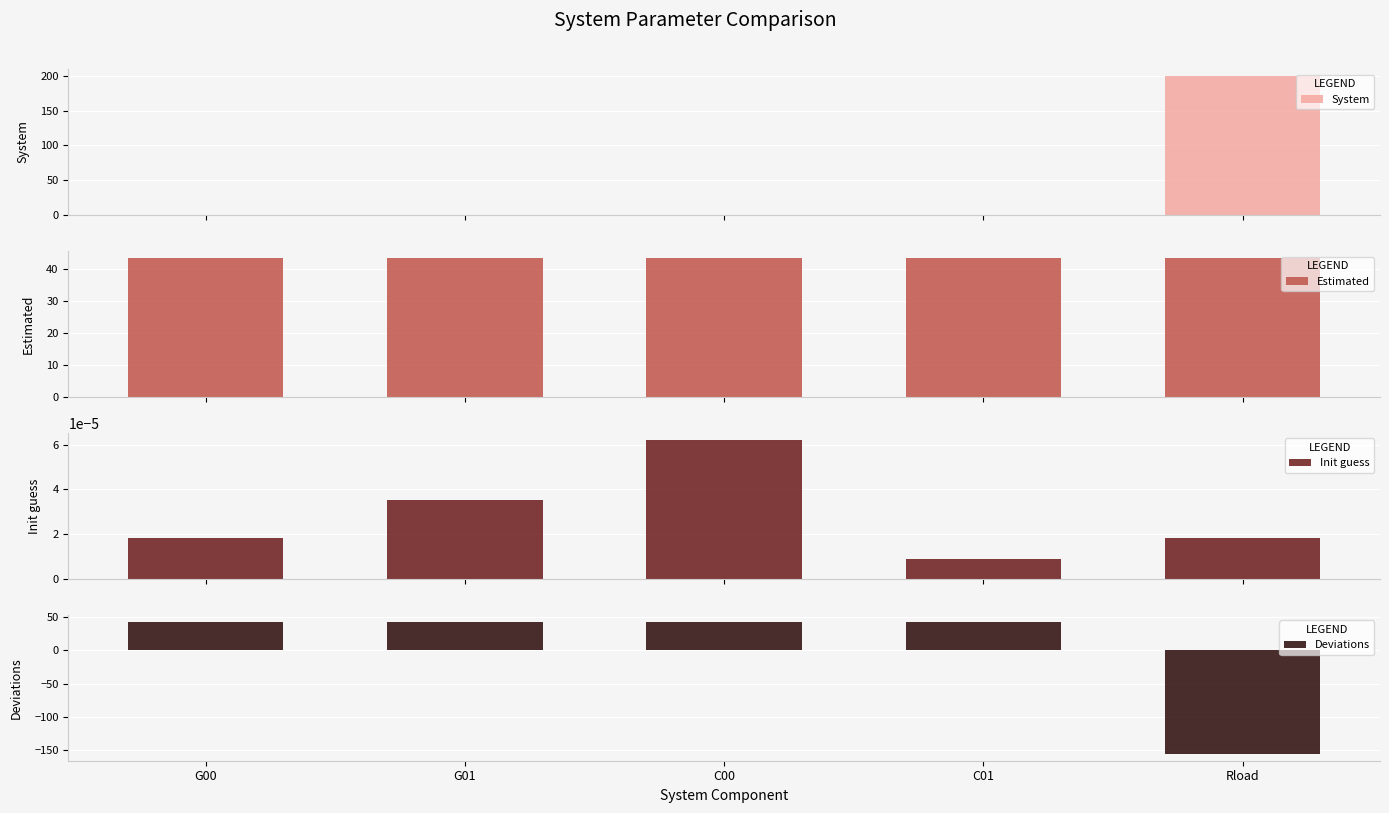

At which category does the chart reach its peak across all series?

Rload